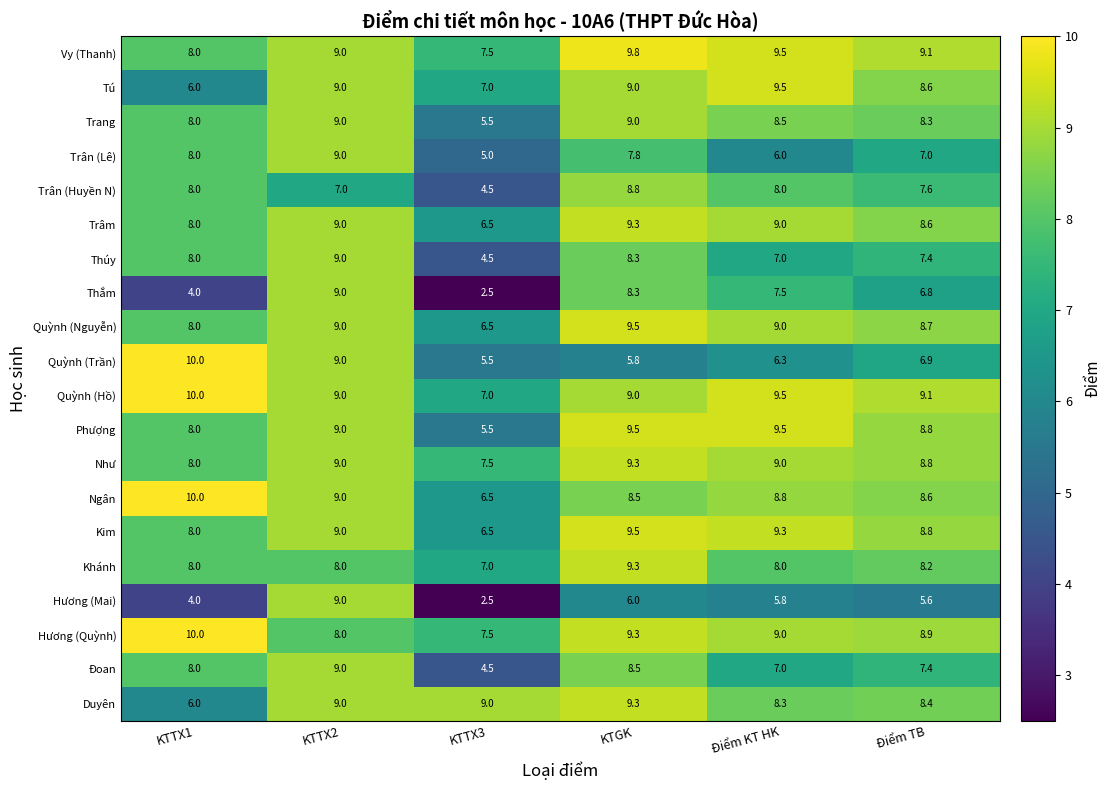

What is the approximate value of Quỳnh (Nguyễn) at KTGK?

9.5